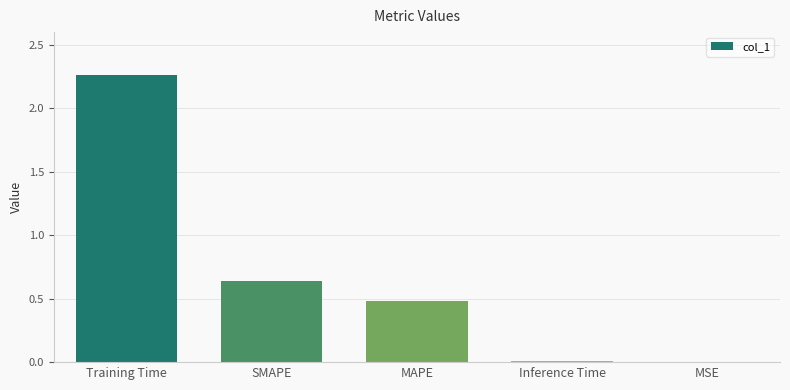

The value at MAPE is 0.5. True or false?

True